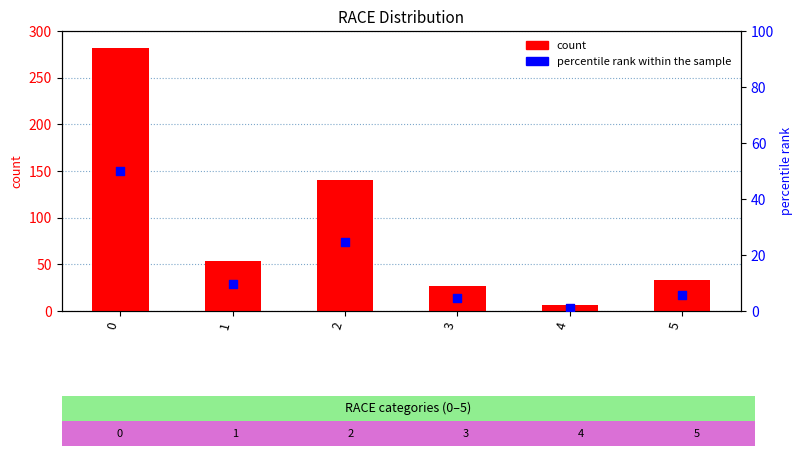

What are all the series names shown in the legend?

count, percentile rank within the sample